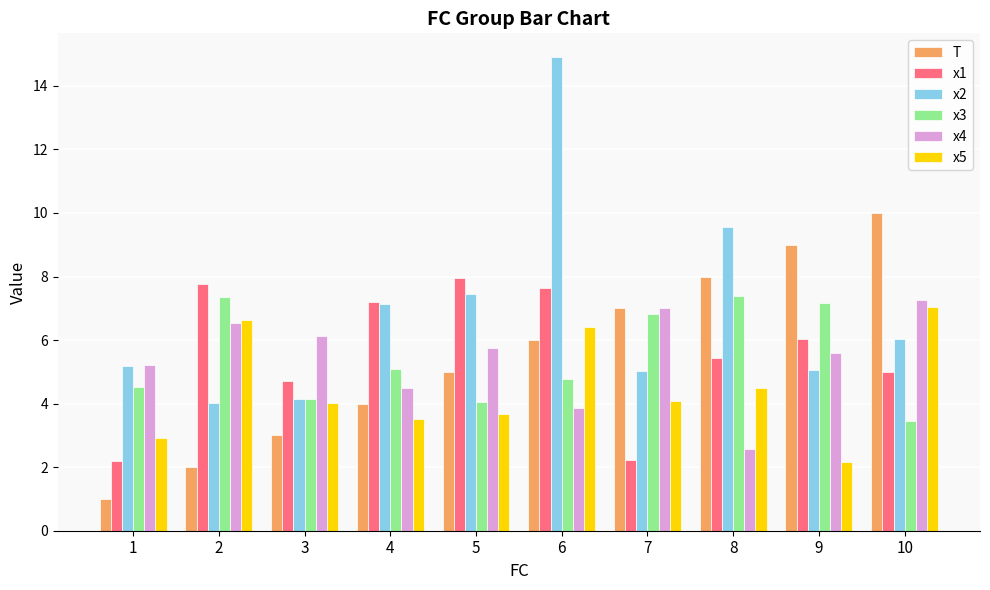

What is the approximate value of T at 7?

7.0